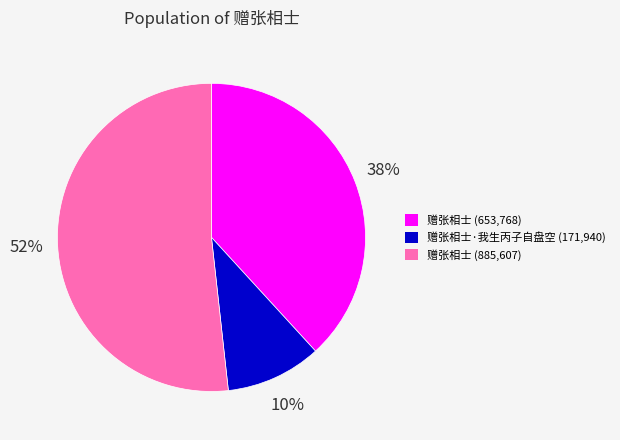

Which slice is the smallest?

赠张相士·我生丙子自盘空 (171,940)